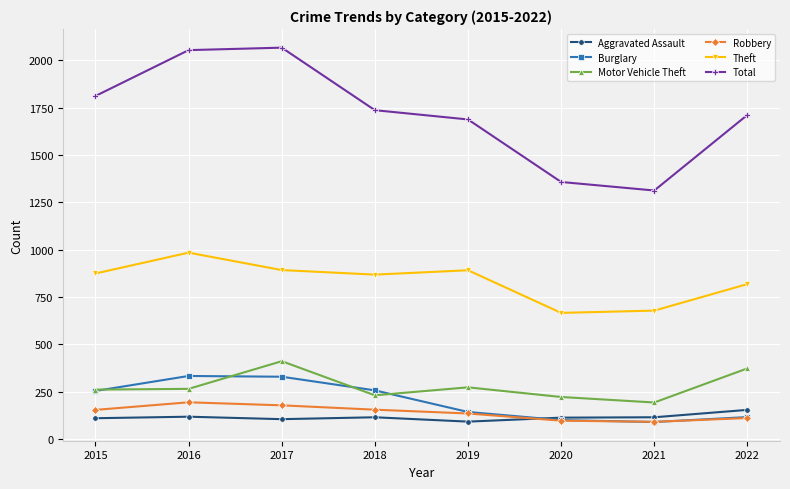

What is the difference between the Total values at 2016 and 2020?

696